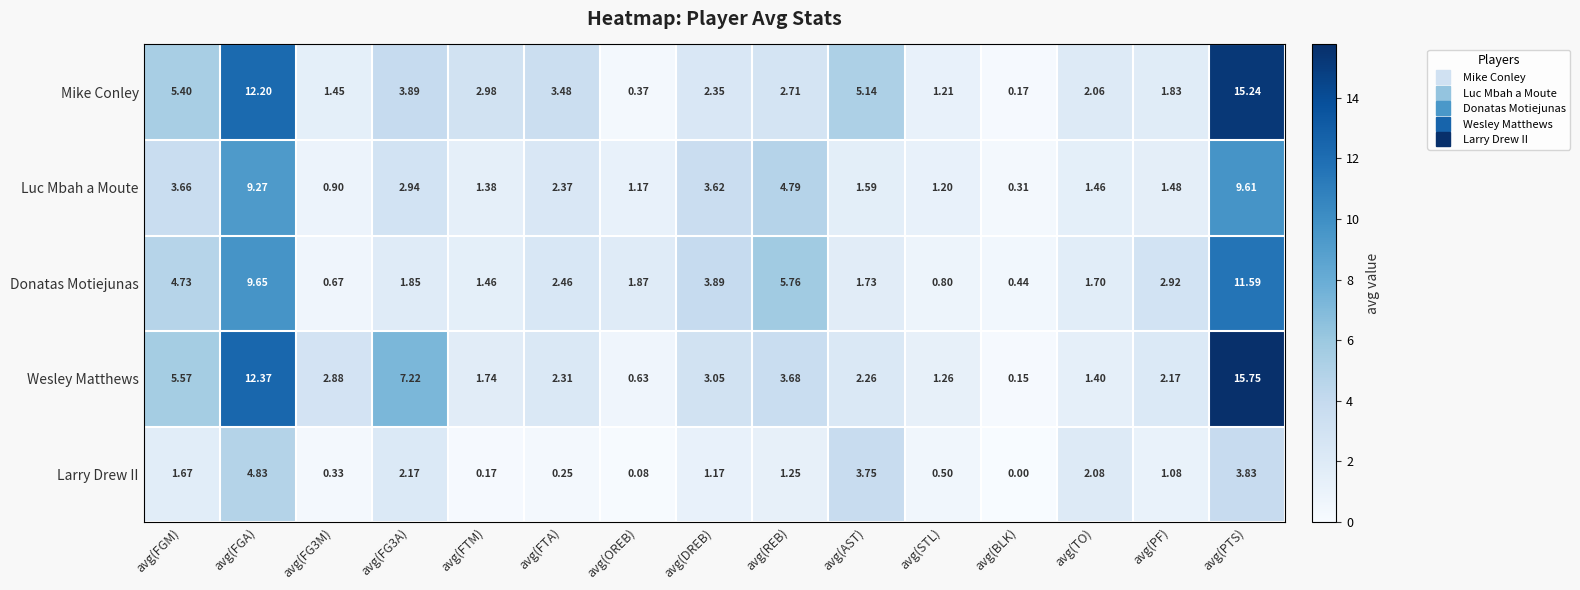

At which label does Larry Drew II reach its minimum?

avg(BLK)